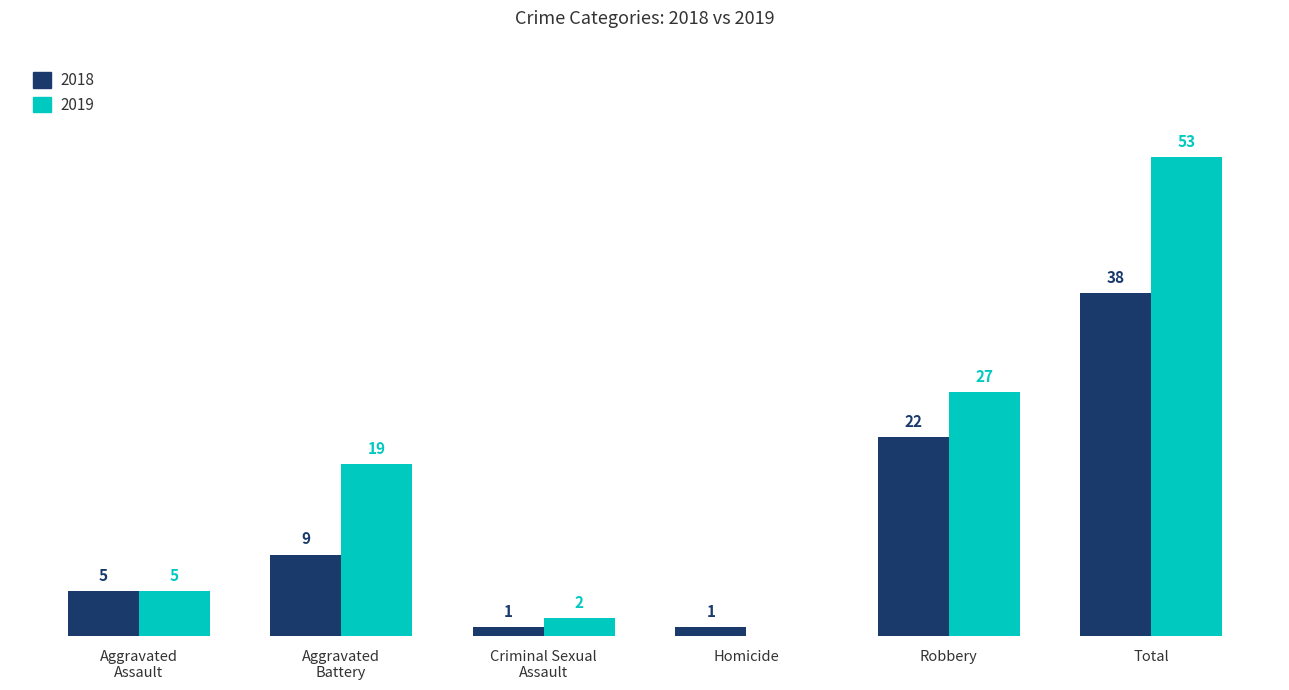

What are all the series names shown in the legend?

2018, 2019